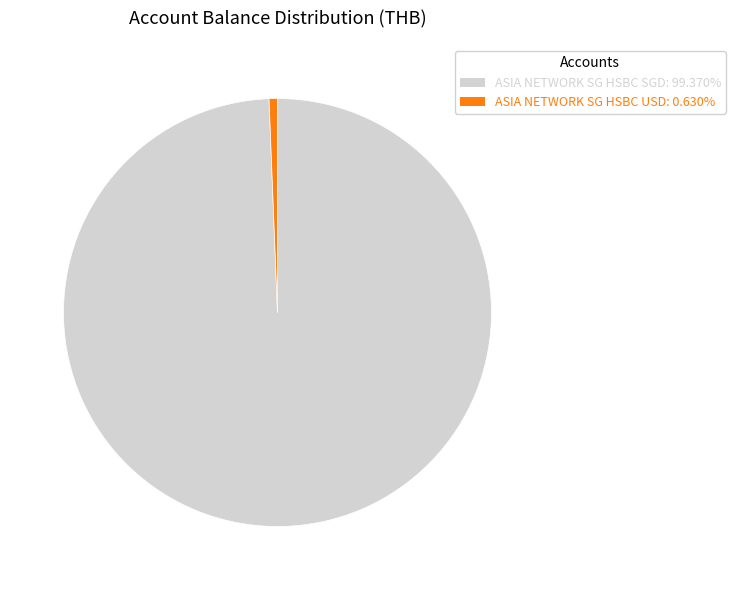

Does any single category account for the majority?

Yes